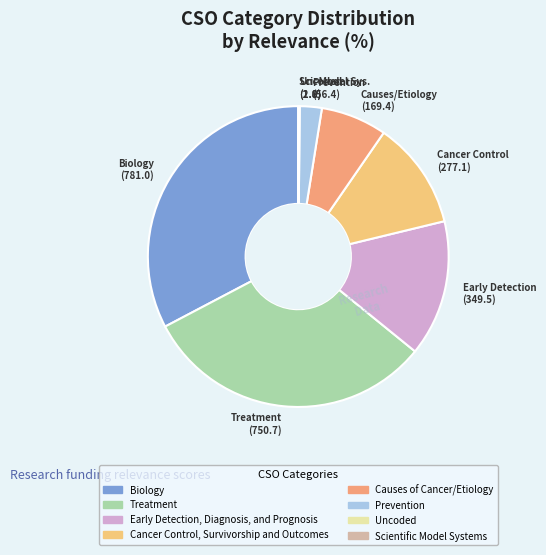

The Treatment slice represents 38% of the pie. True or false?

False